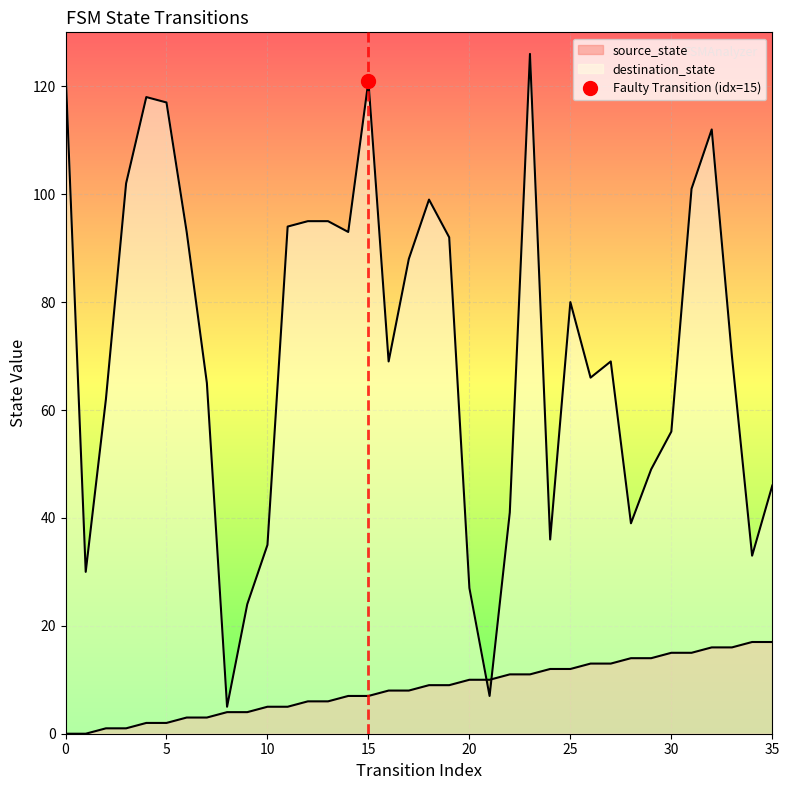

How many times do destination_state and source_state cross each other?

2